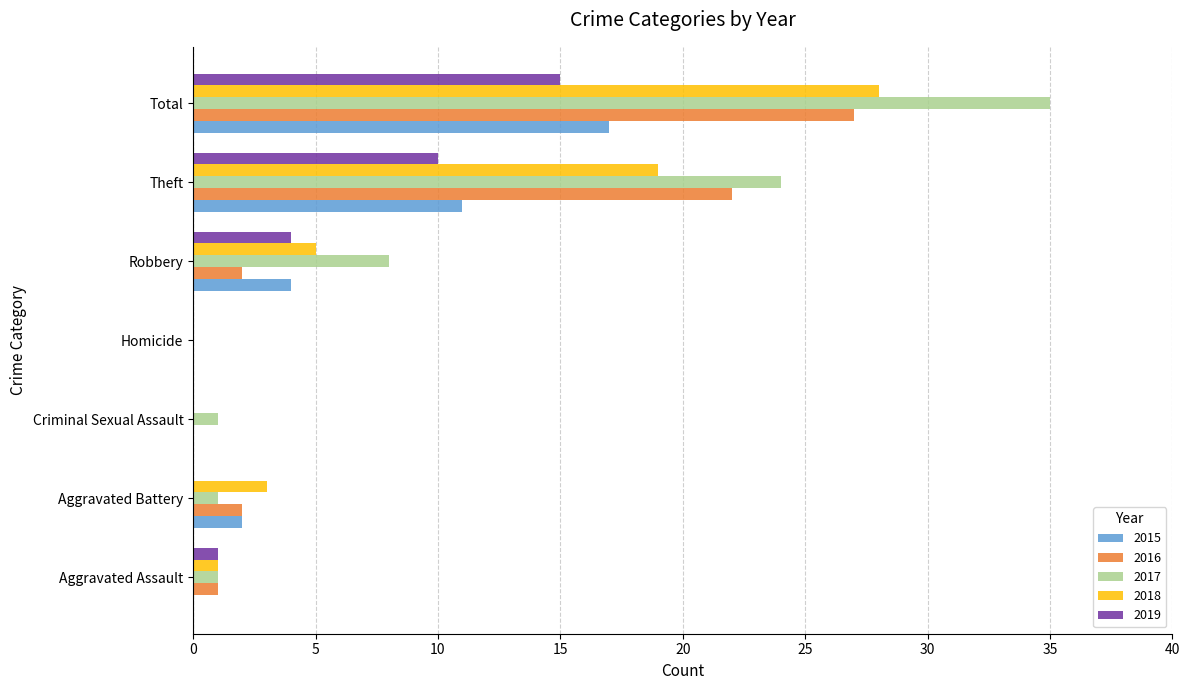

How many values in 2017 are above zero?

6